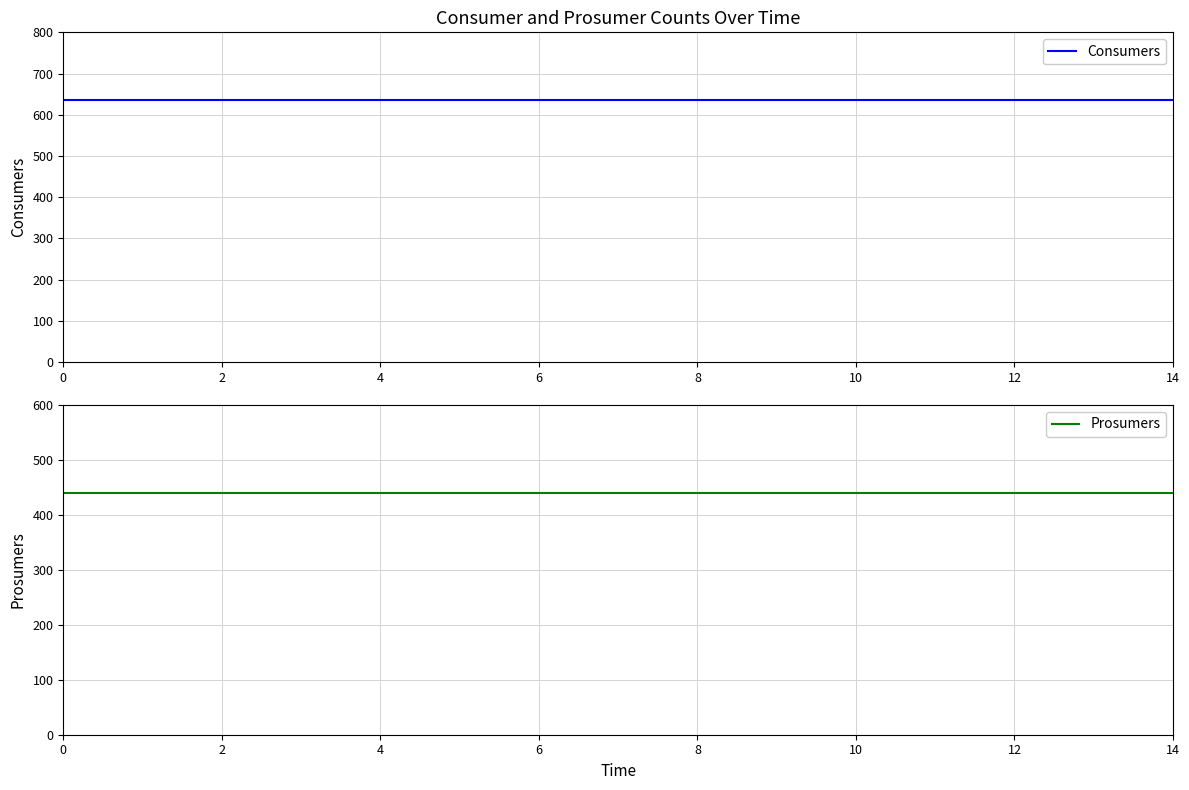

Reading left to right, what are all the values shown in this chart?

Consumers: 635	635	635	635	635	635	635	635	635	635	635	635	635	635	635
Prosumers: 440	440	440	440	440	440	440	440	440	440	440	440	440	440	440